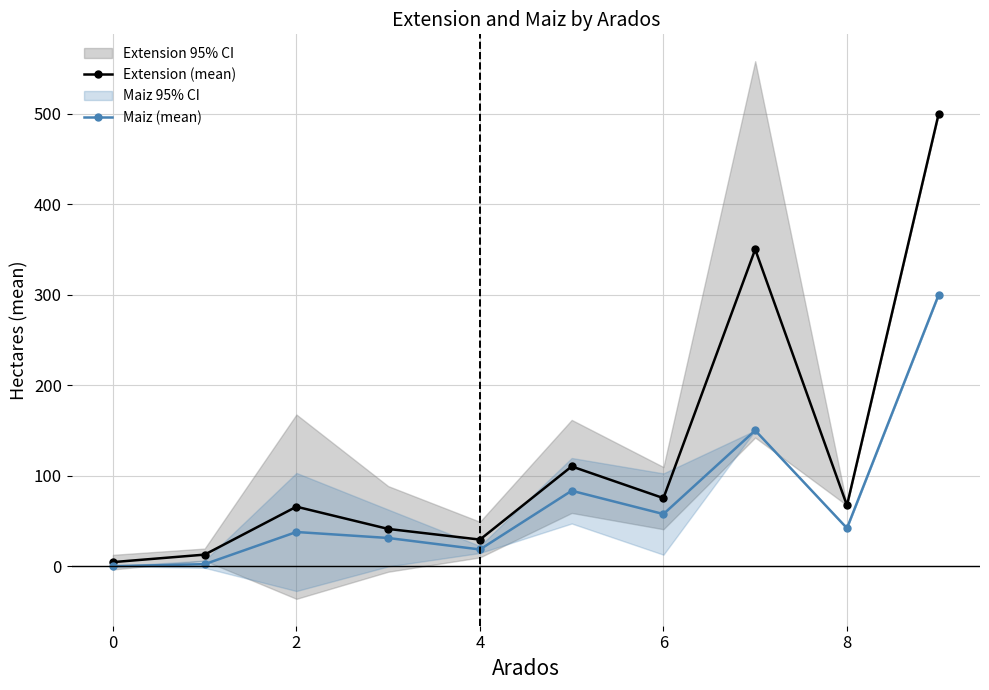

True or false: Maiz (mean) has more than 0 points higher than both neighbors.

True